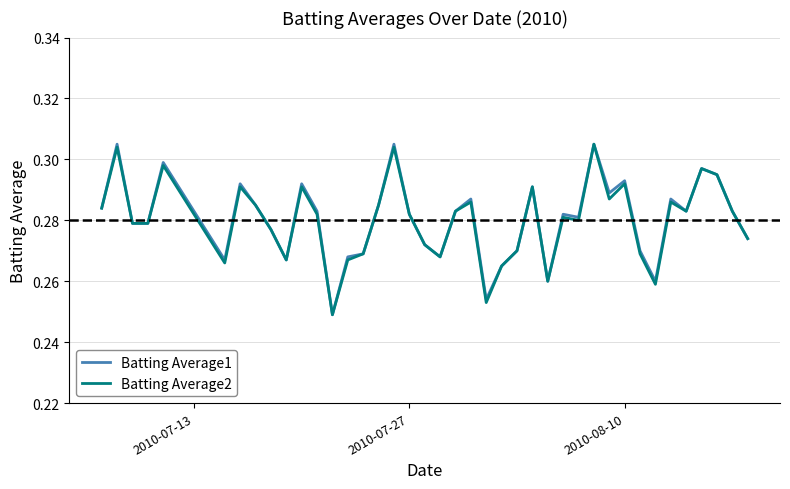

Reading left to right, transcribe all the data shown in this chart.

Batting Average1: 0.3	0.3	0.3	0.3	0.3	0.3	0.3	0.3	0.3	0.3	0.3	0.3	0.2	0.3	0.3	0.3	0.3	0.3	0.3	0.3	0.3	0.3	0.3	0.3	0.3	0.3	0.3	0.3	0.3	0.3	0.3	0.3	0.3	0.3	0.3	0.3	0.3	0.3	0.3	0.3
Batting Average2: 0.3	0.3	0.3	0.3	0.3	0.3	0.3	0.3	0.3	0.3	0.3	0.3	0.2	0.3	0.3	0.3	0.3	0.3	0.3	0.3	0.3	0.3	0.3	0.3	0.3	0.3	0.3	0.3	0.3	0.3	0.3	0.3	0.3	0.3	0.3	0.3	0.3	0.3	0.3	0.3